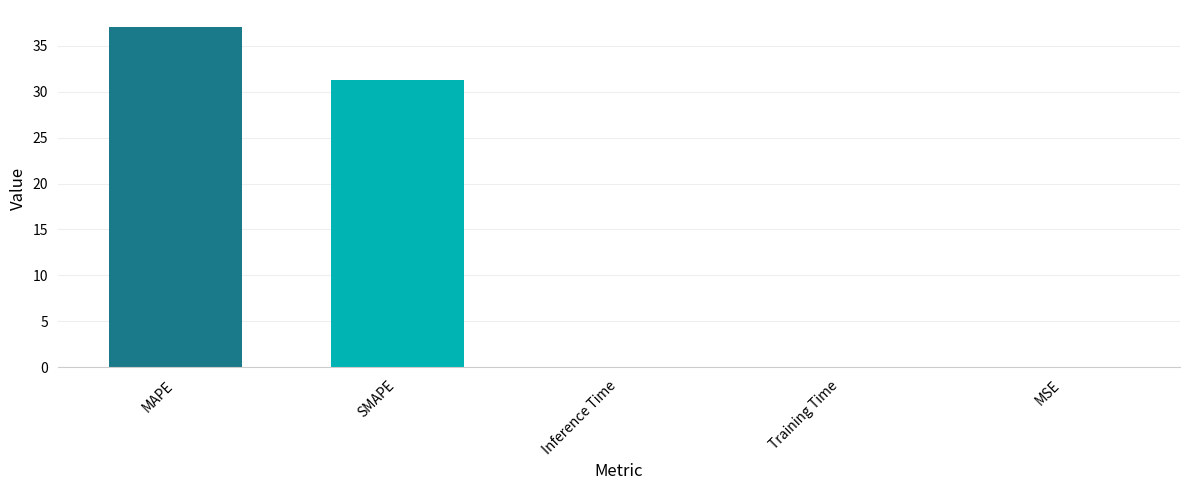

True or false: the data shows 0.0 at MSE.

True